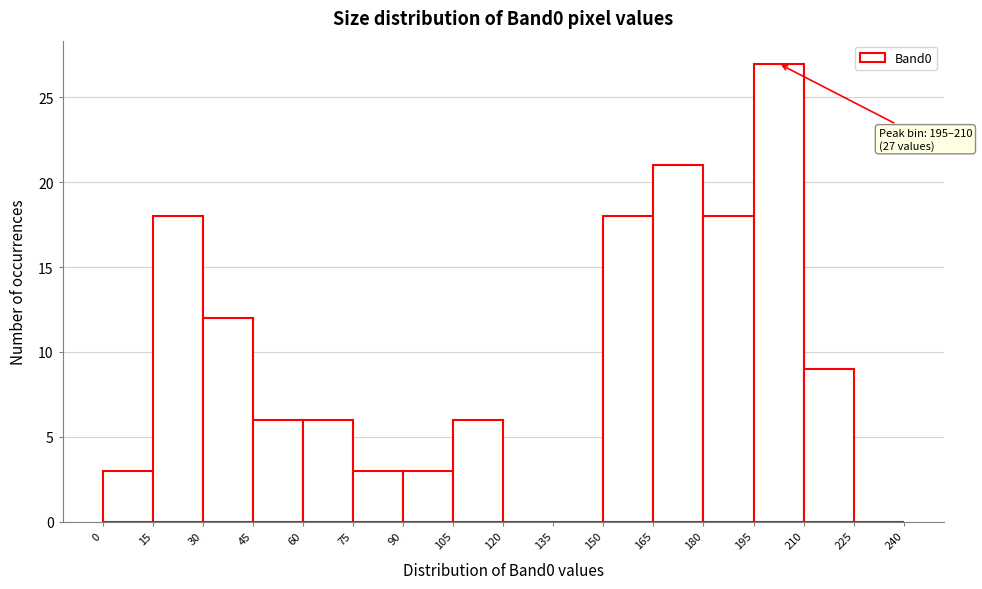

Over which range of the x-axis is the bar tallest?

195 to 210